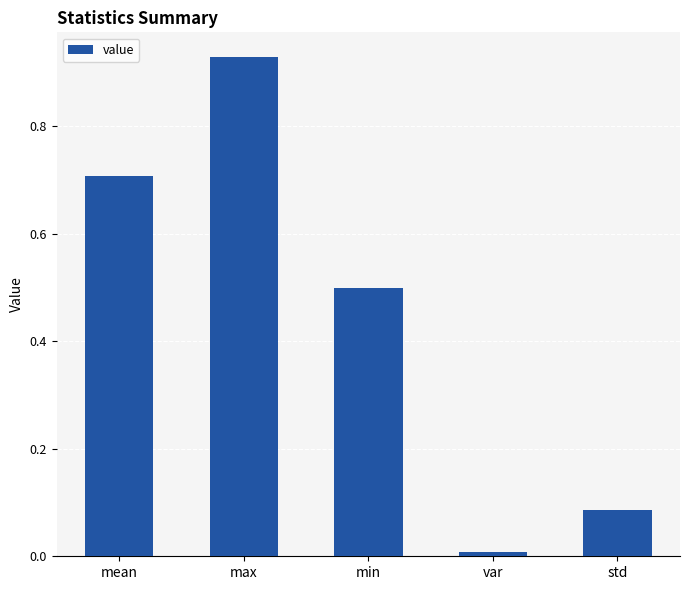

List the labels in order of value, smallest first.

var, std, min, mean, max